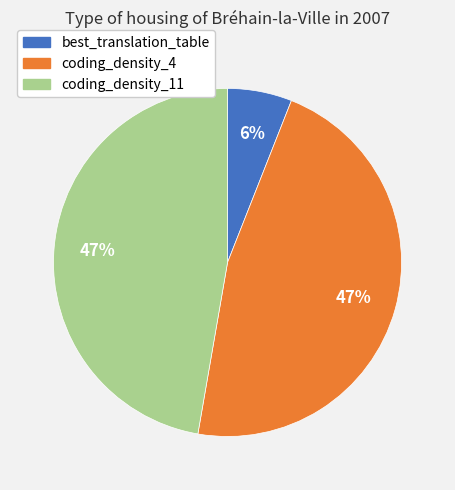

To the nearest percent, what is the average slice percentage?

33%